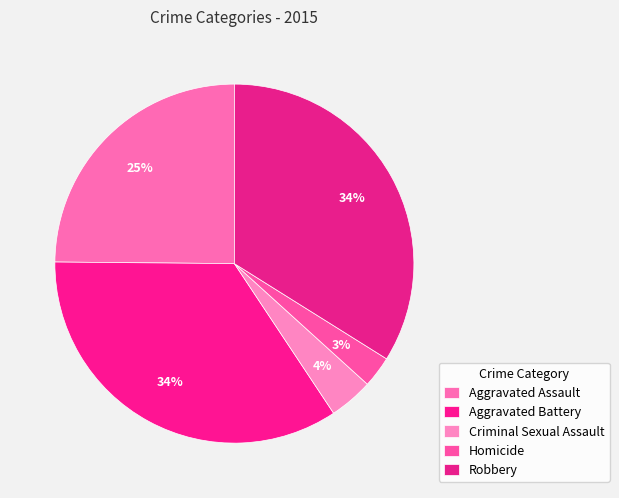

How many slices are in this pie chart?

5